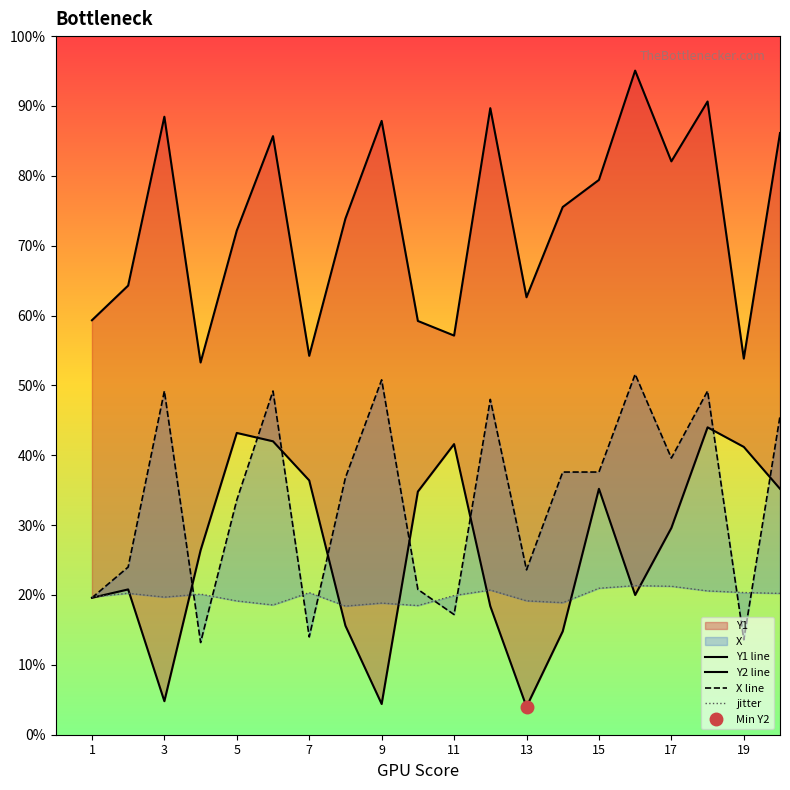

True or false: jitter has a value of 7.6 at 9.

False